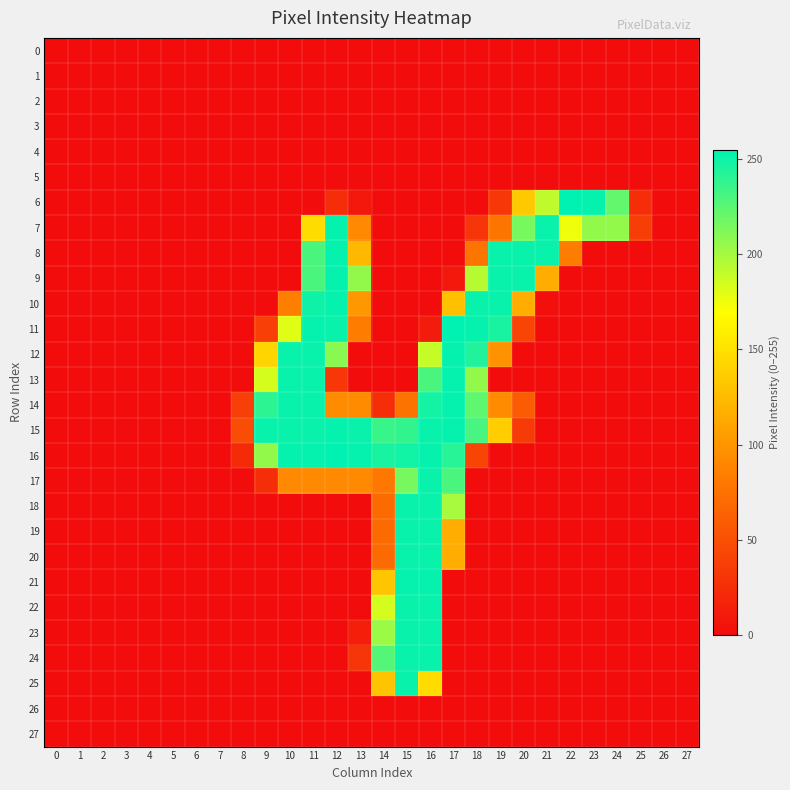

Which series has the largest total across all categories?

15